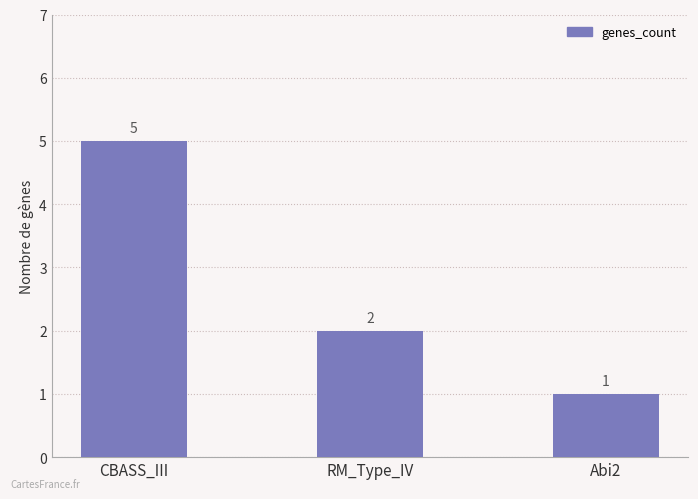

Which label corresponds to the largest value in the chart?

CBASS_III